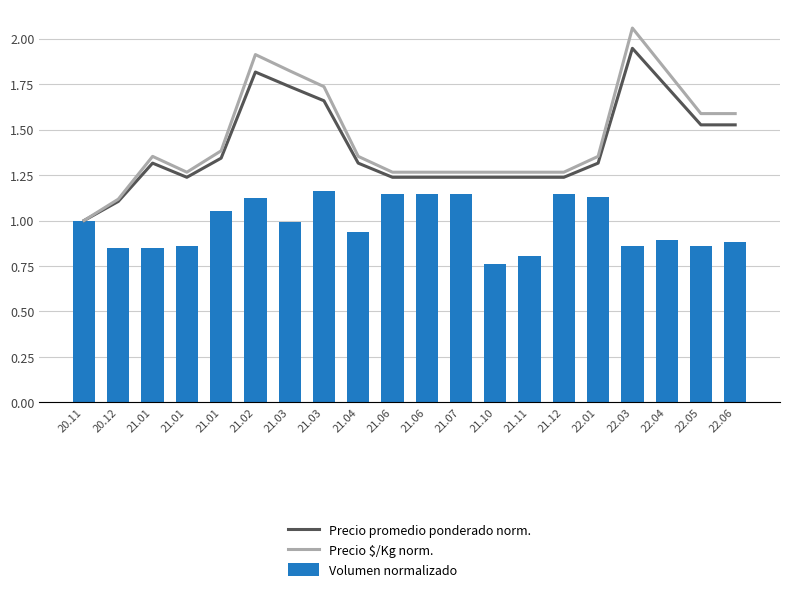

What is the sum of the Precio promedio ponderado norm. values at 21.02 and 21.12?

3.1